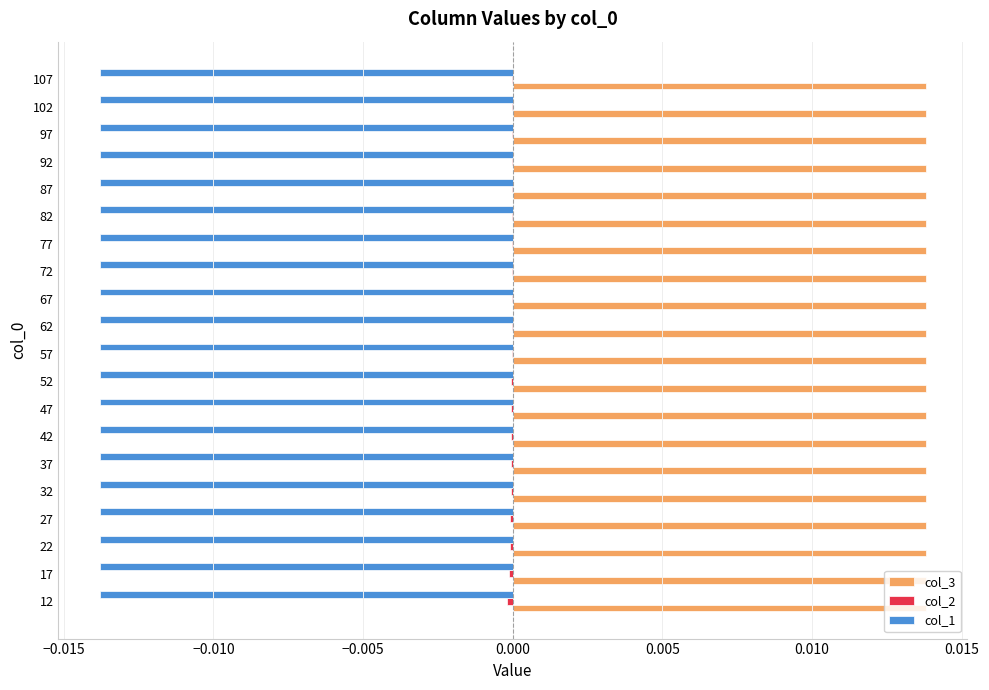

Which series has the largest total across all categories?

col_3